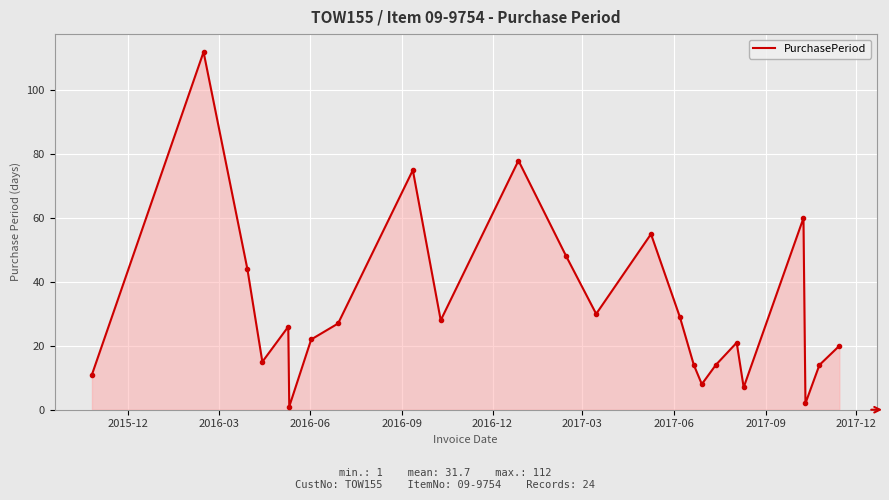

What is the maximum value shown in the chart?

112